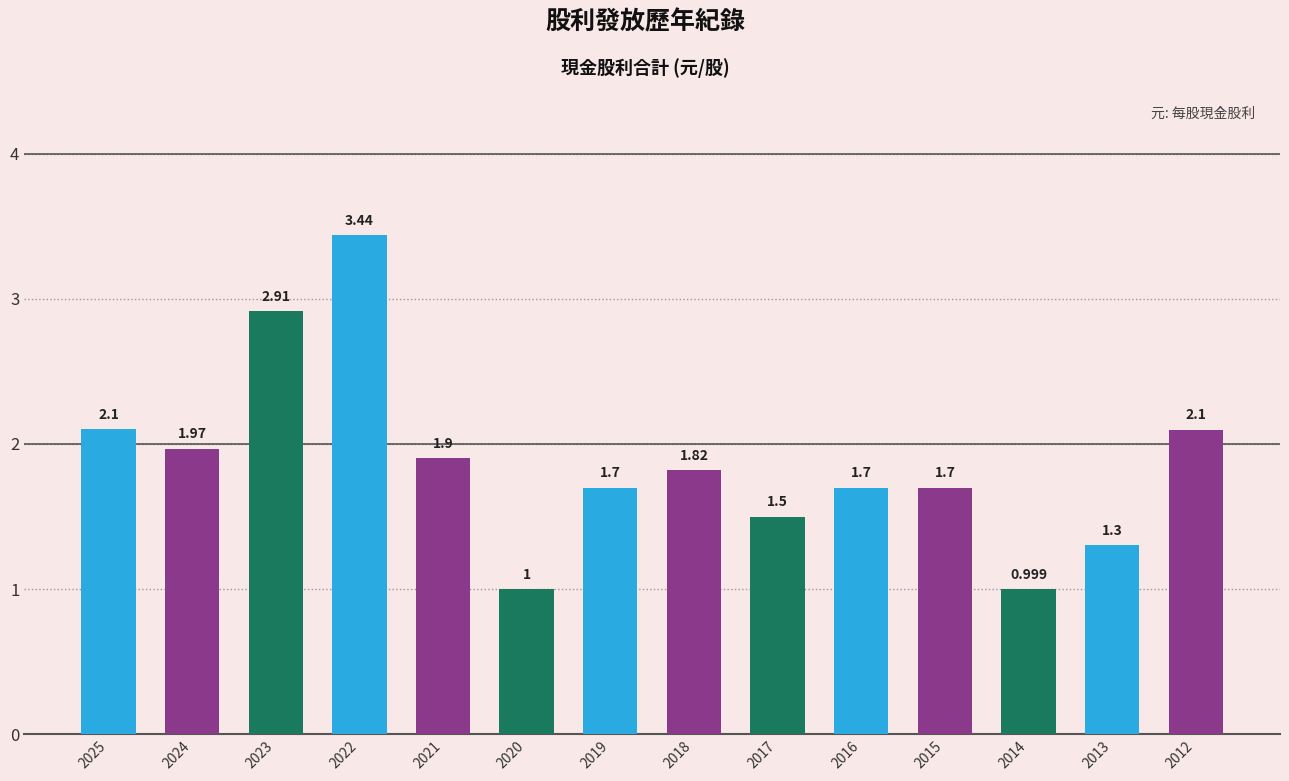

How many distinct data groups are displayed?

1